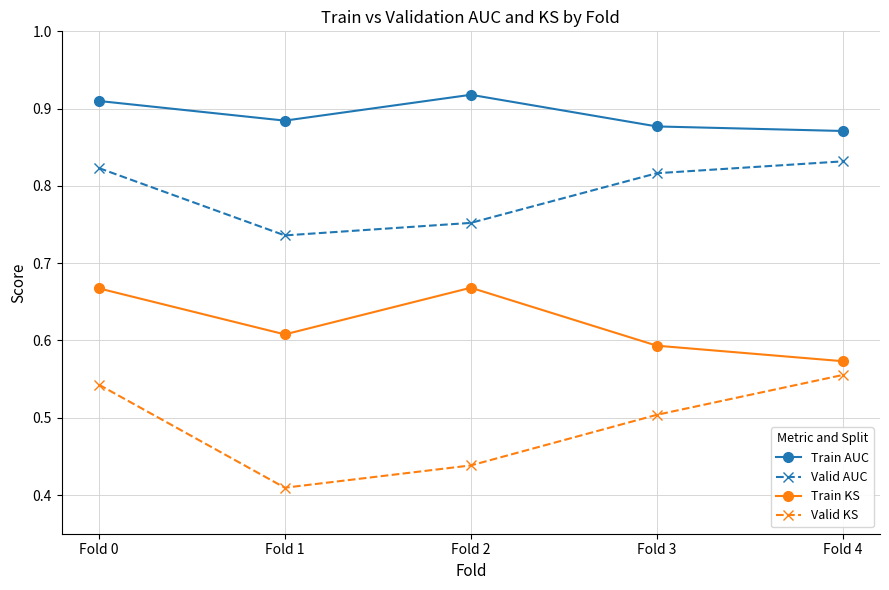

True or false: Train AUC has a value of 1.1 at Fold 4.

False